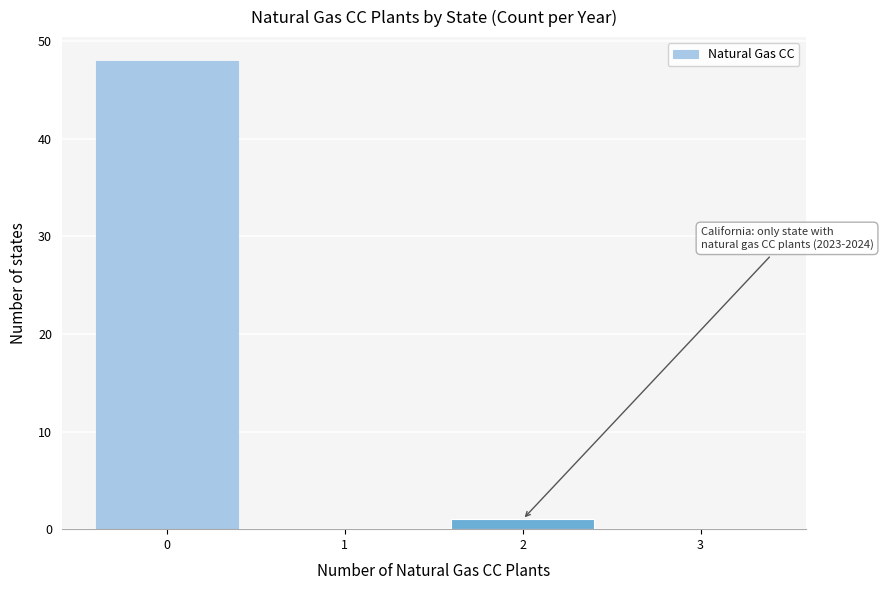

Reading left to right, what are all the values shown in this chart?

0=48	1=0	2=1	3=0